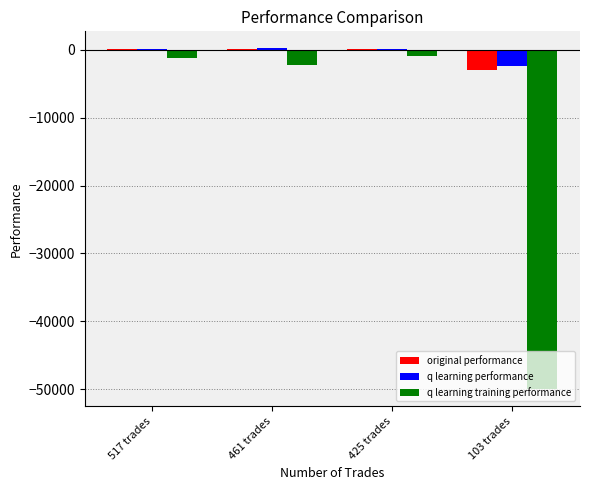

Is the value of original performance at 425 trades greater than the value of q learning training performance at 425 trades?

Yes